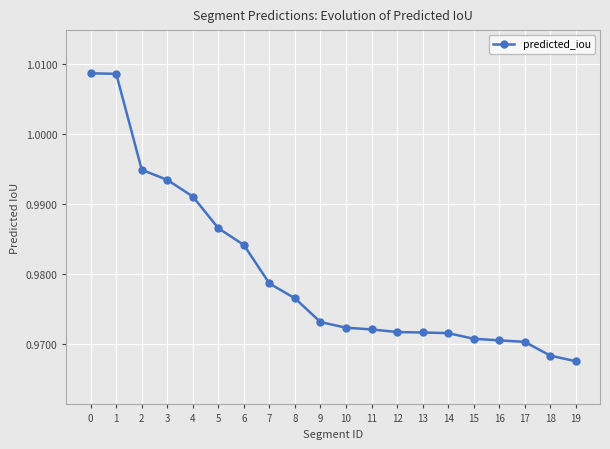

Does the chart have visible grid lines?

Yes